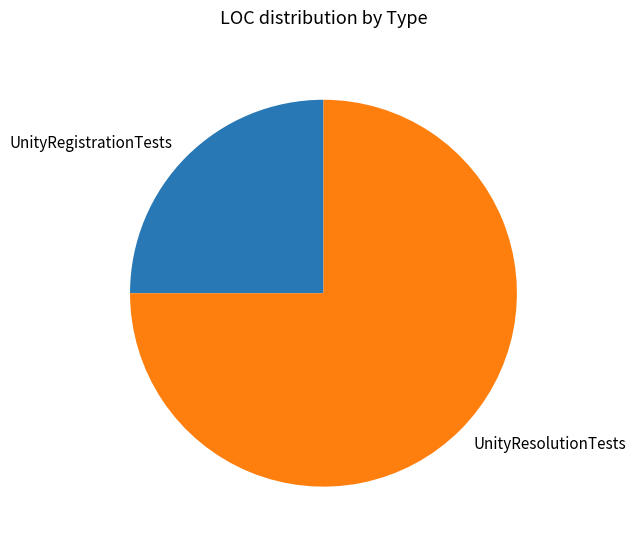

Which slice is the smallest?

UnityRegistrationTests